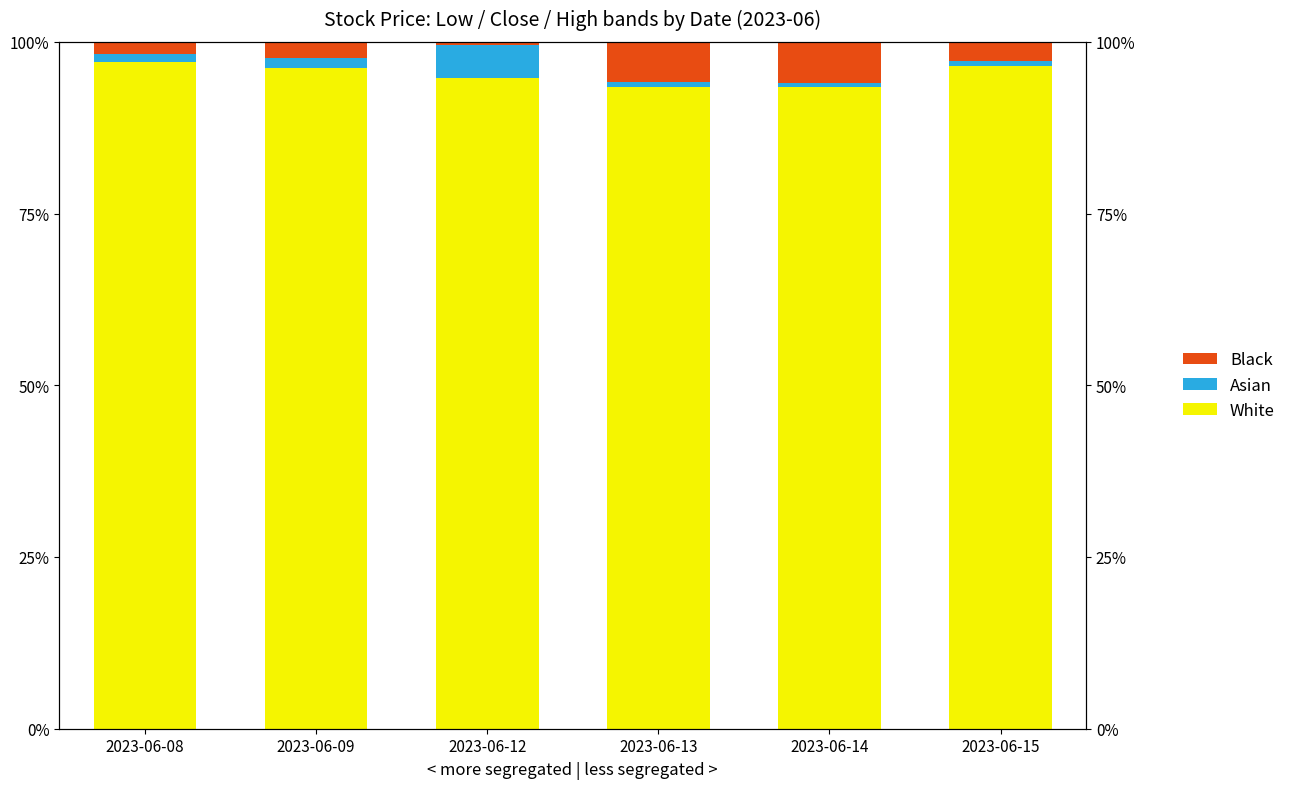

What is the difference between the maximum and minimum values in the White series?

3.7